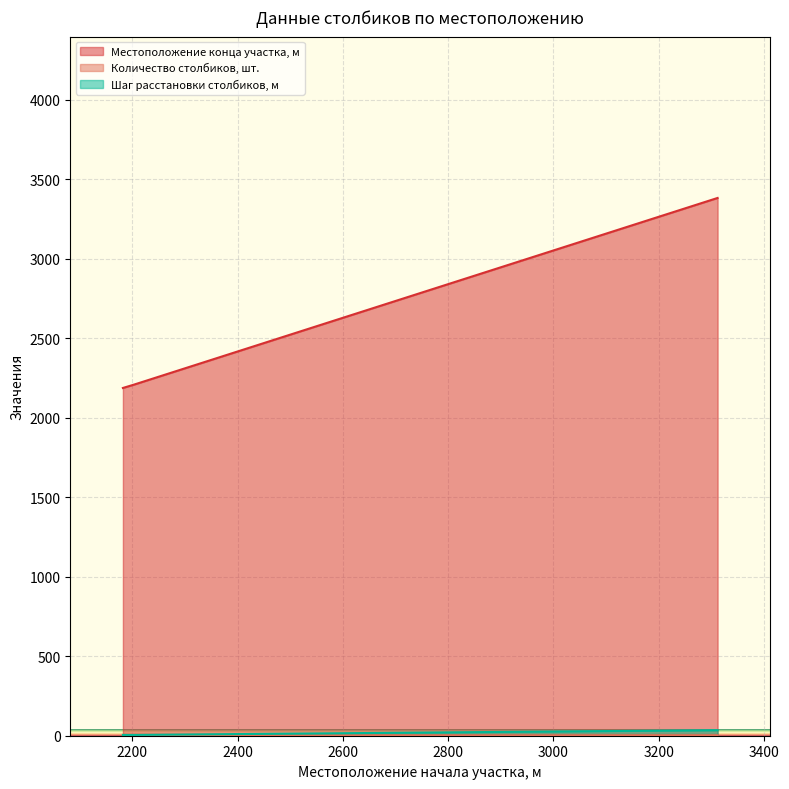

Which category has the lowest value in the Количество столбиков, шт. series?

2182